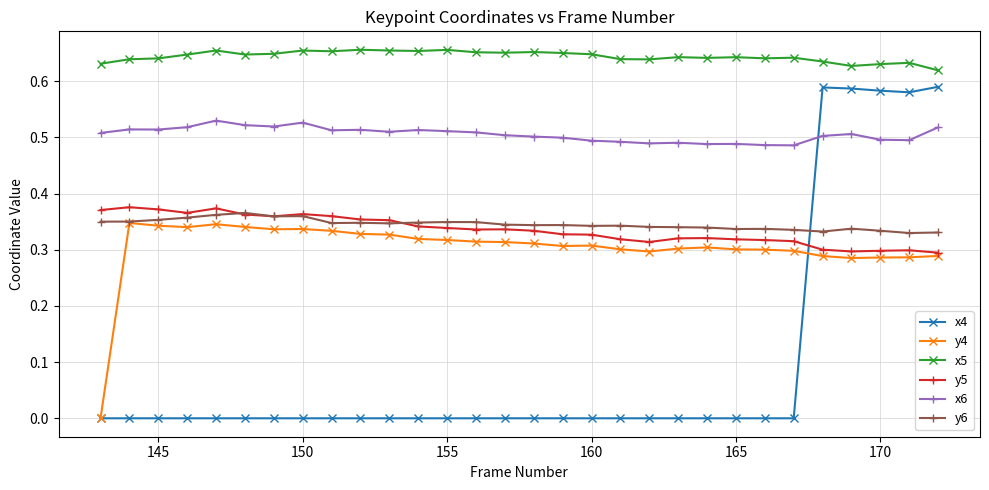

After their last crossing, which series has the higher values: x6 or x4?

x4